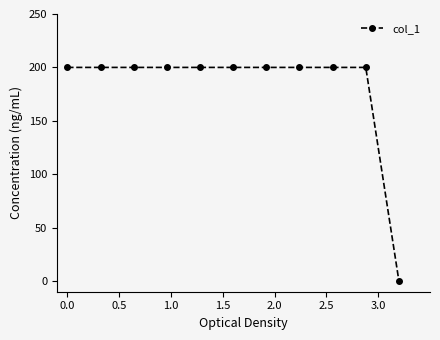

What is the difference between the second highest and minimum values?

200